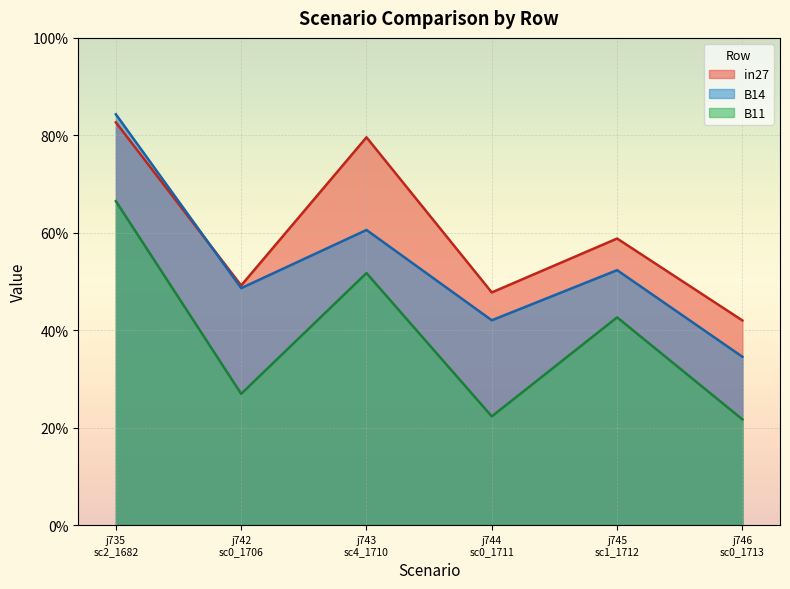

True or false: in27 and B11 cross at least once.

False